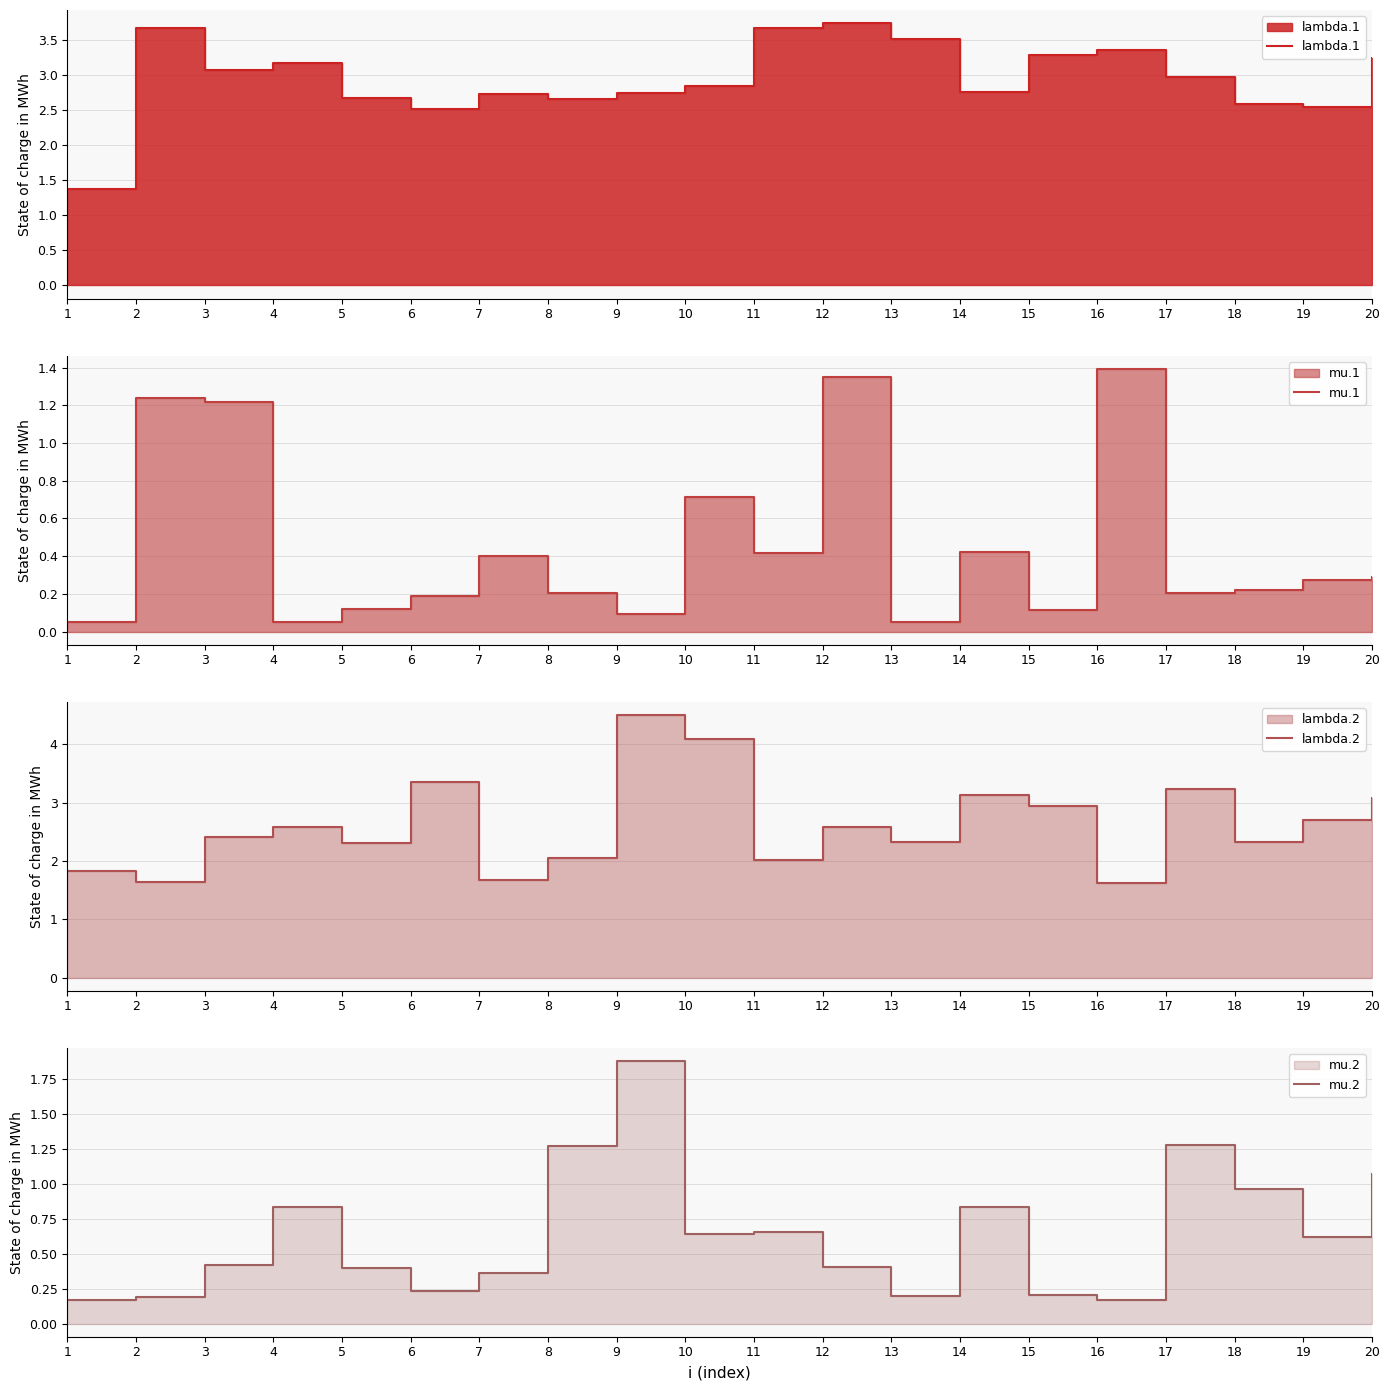

Reading right to left, transcribe all the data shown in this chart.

lambda.1: 20=3.2	19=2.5	18=2.6	17=3.0	16=3.4	15=3.3	14=2.8	13=3.5	12=3.7	11=3.7	10=2.9	9=2.7	8=2.7	7=2.7	6=2.5	5=2.7	4=3.2	3=3.1	2=3.7	1=1.4
mu.1: 20=0.3	19=0.3	18=0.2	17=0.2	16=1.4	15=0.1	14=0.4	13=0.0	12=1.3	11=0.4	10=0.7	9=0.1	8=0.2	7=0.4	6=0.2	5=0.1	4=0.0	3=1.2	2=1.2	1=0.0
lambda.2: 20=3.1	19=2.7	18=2.3	17=3.2	16=1.6	15=2.9	14=3.1	13=2.3	12=2.6	11=2.0	10=4.1	9=4.5	8=2.1	7=1.7	6=3.4	5=2.3	4=2.6	3=2.4	2=1.6	1=1.8
mu.2: 20=1.1	19=0.6	18=1.0	17=1.3	16=0.2	15=0.2	14=0.8	13=0.2	12=0.4	11=0.7	10=0.6	9=1.9	8=1.3	7=0.4	6=0.2	5=0.4	4=0.8	3=0.4	2=0.2	1=0.2